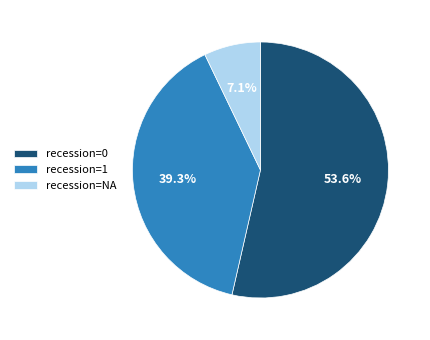

Does recession=0 represent more than half of the total?

Yes